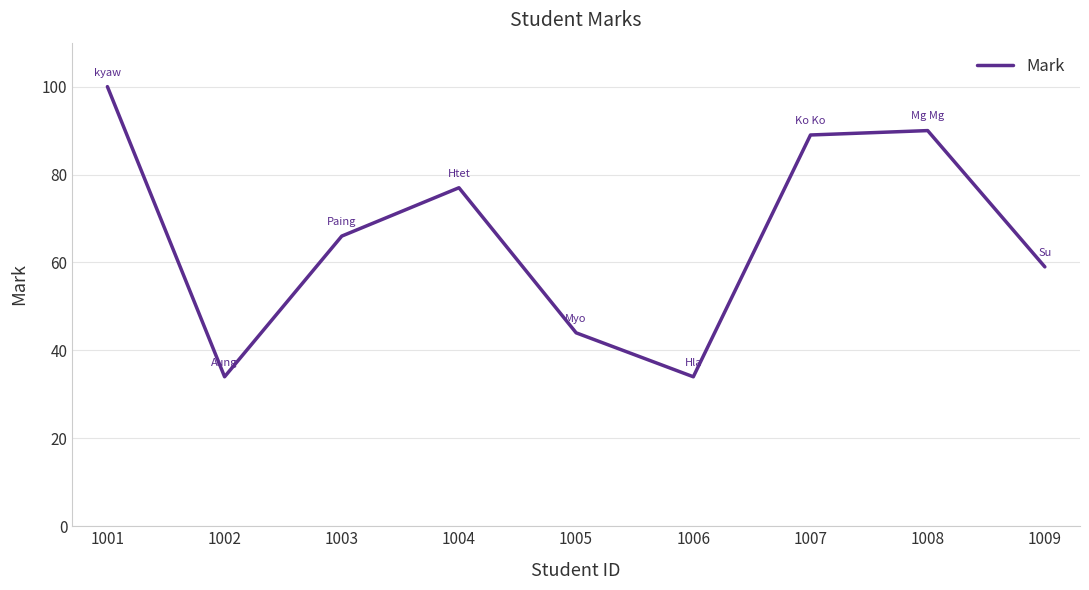

Does the chart display data point markers on the line(s)?

No